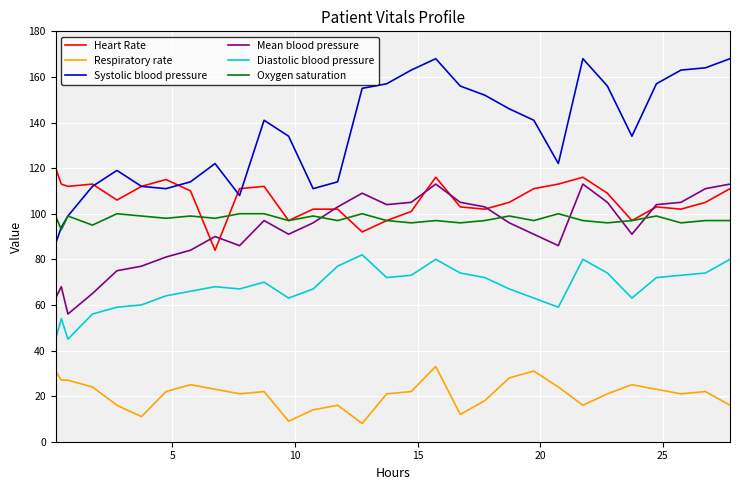

Which series has the largest total across all categories?

Systolic blood pressure